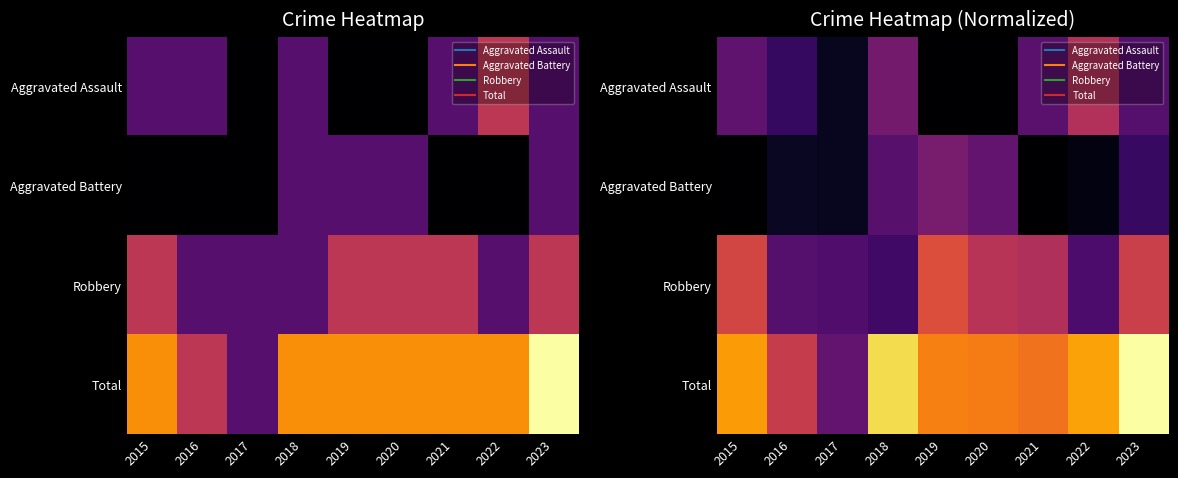

Rank the series by their maximum value, from highest to lowest.

Total, Robbery, Aggravated Assault, Aggravated Battery